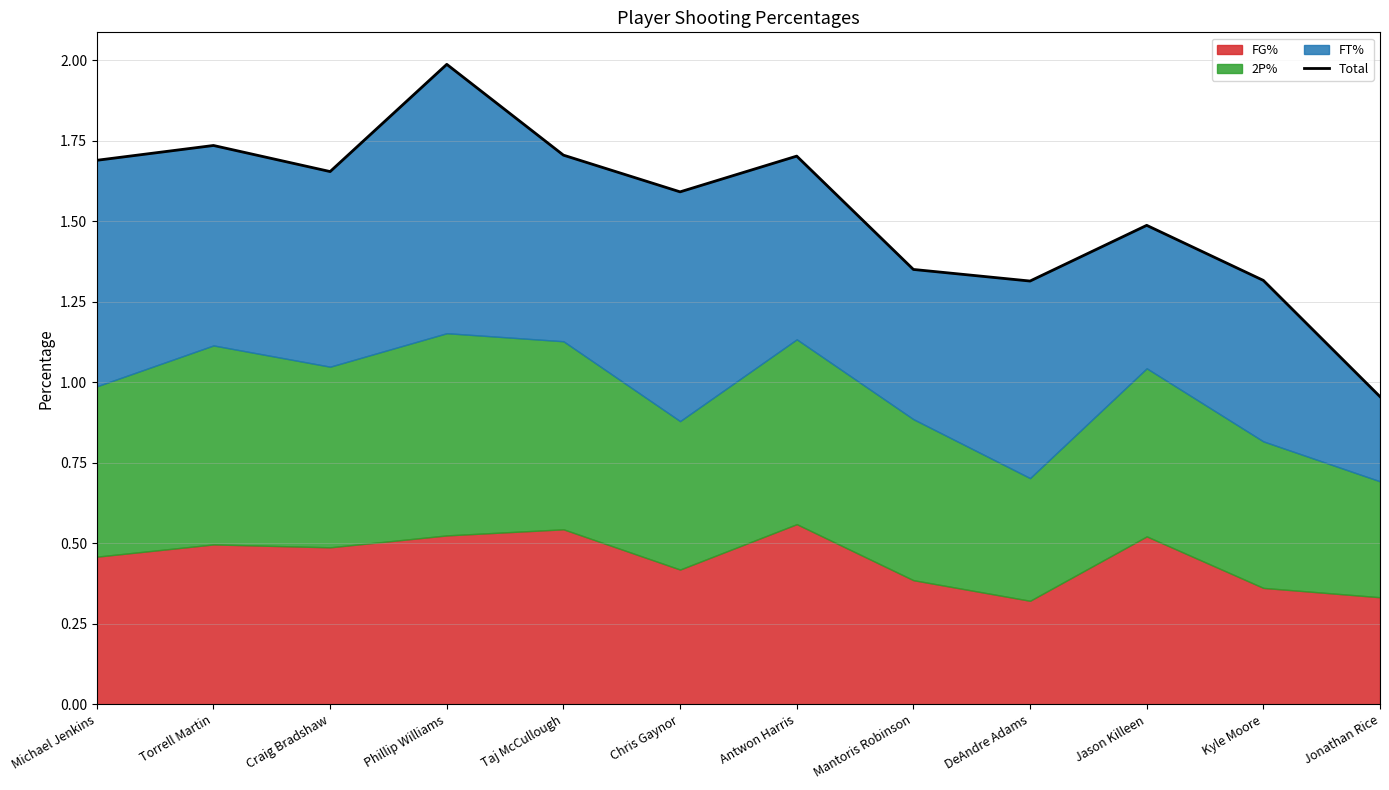

How many categories are shown in the chart?

12